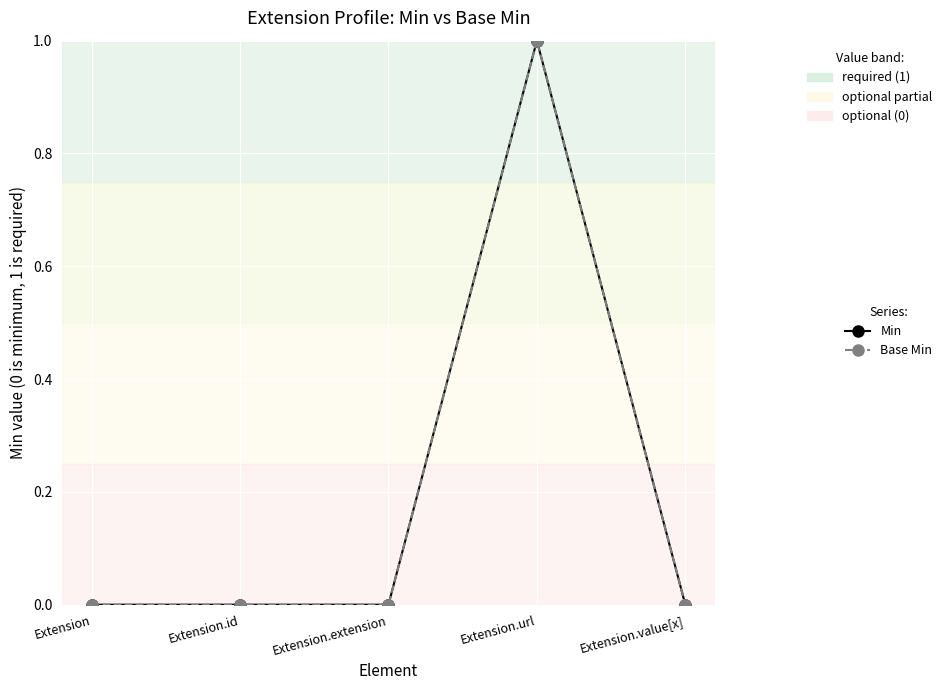

Between Extension and Extension.url, which series saw the biggest shift?

Min